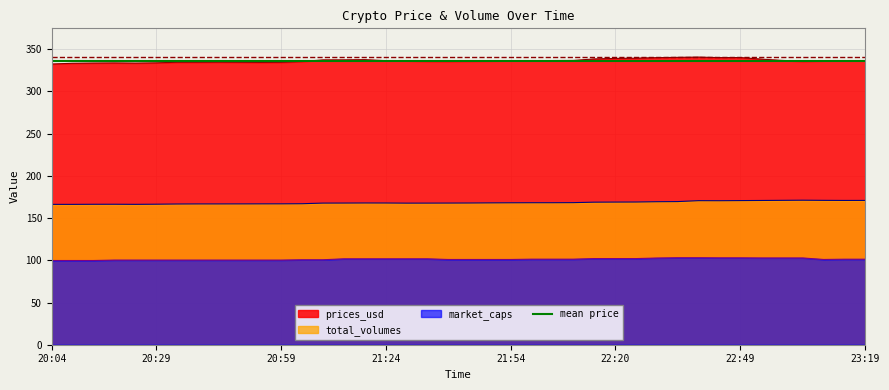

True or false: prices_usd and total_volumes cross at least once.

False